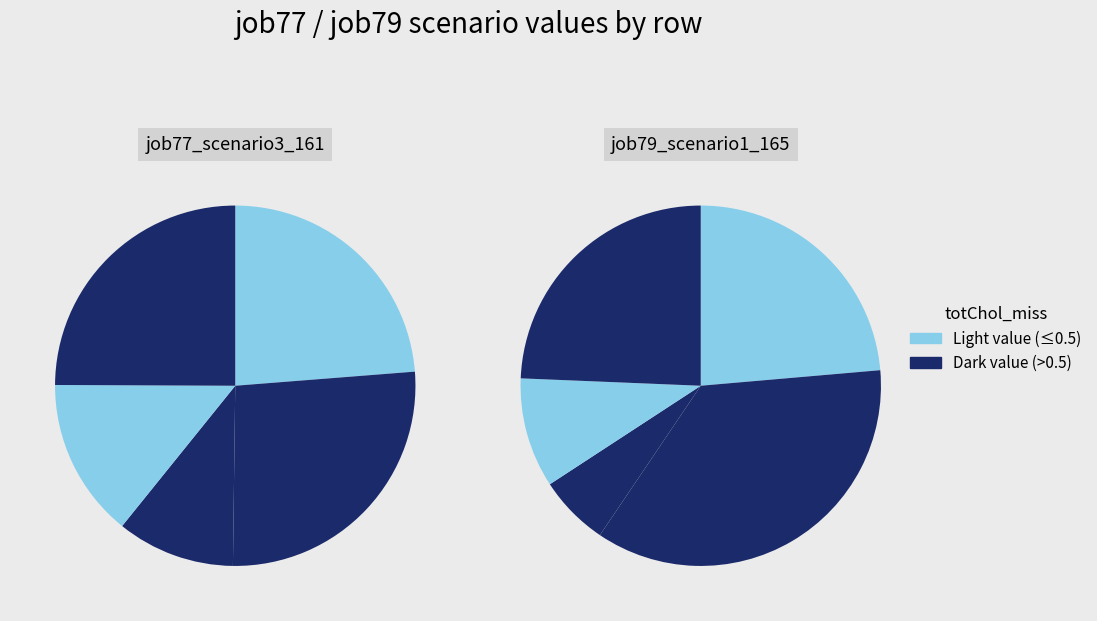

How many slices are in this pie chart?

5